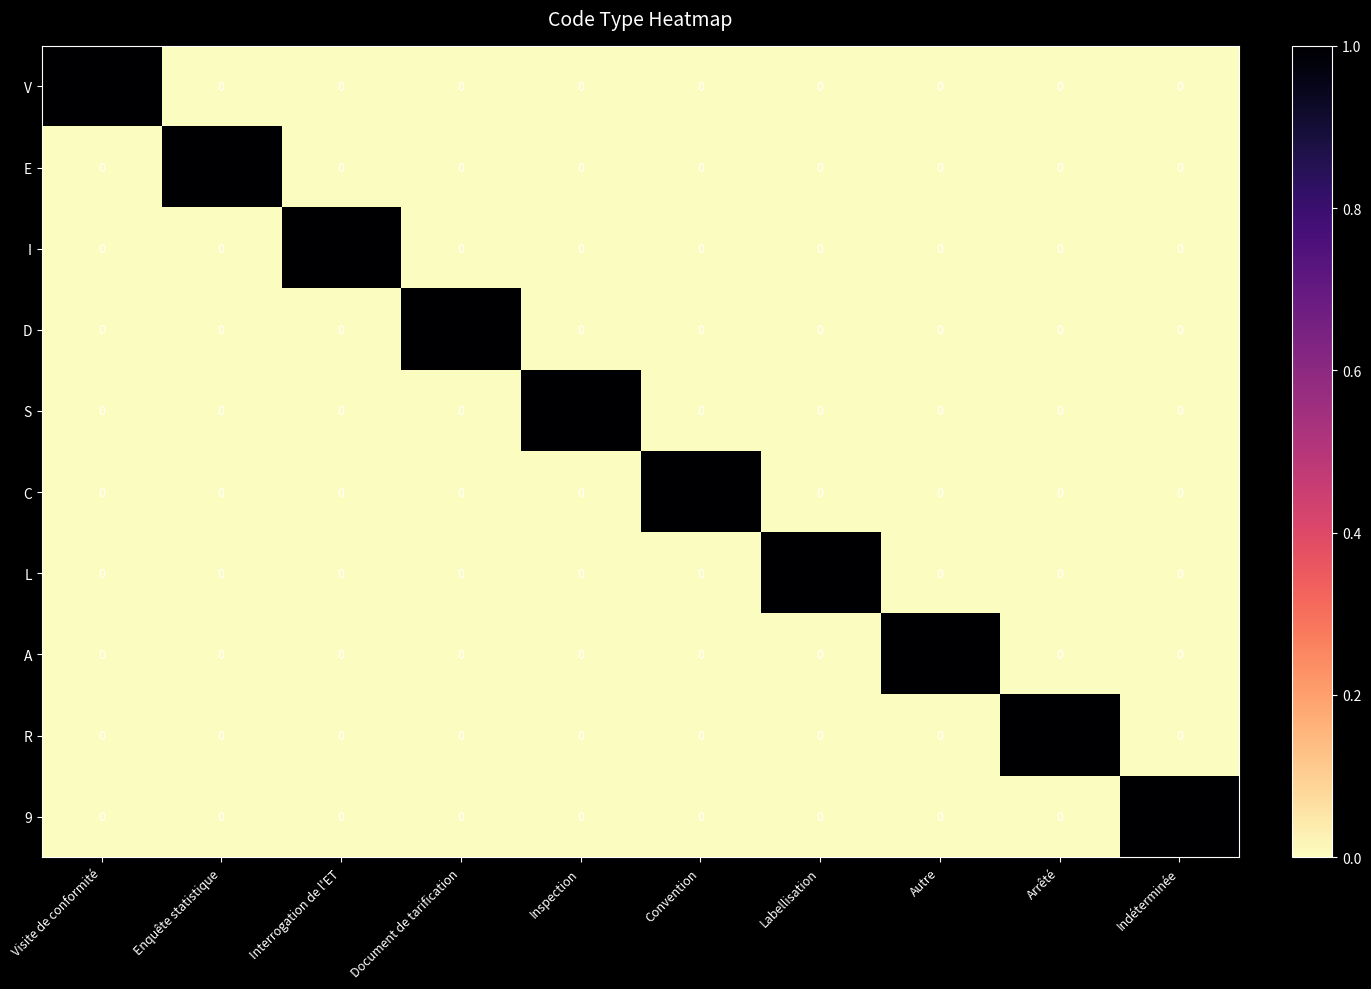

True or false: I has a value of 0 at Labellisation.

True